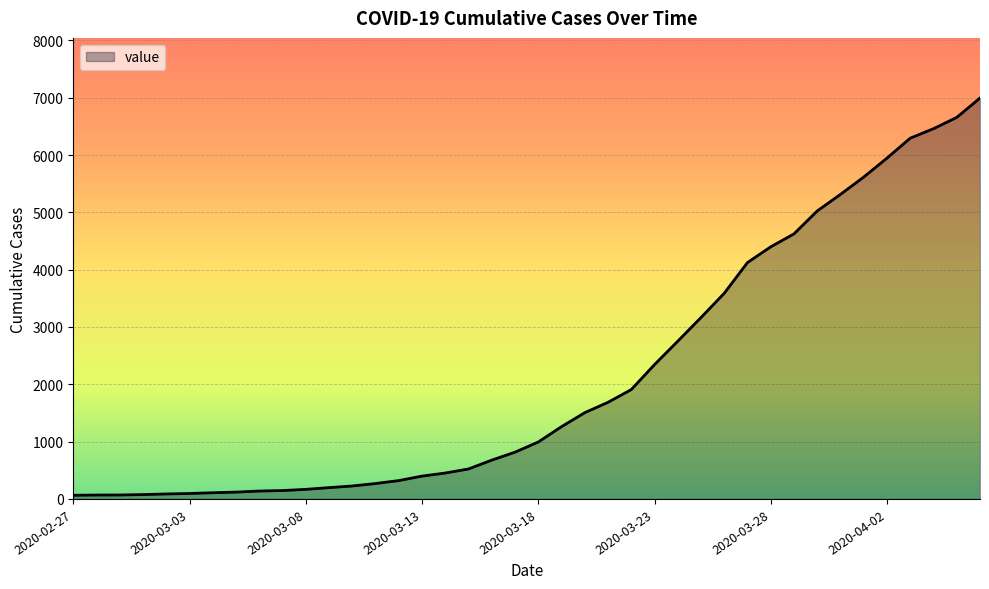

What is the maximum value shown in the chart?

6995